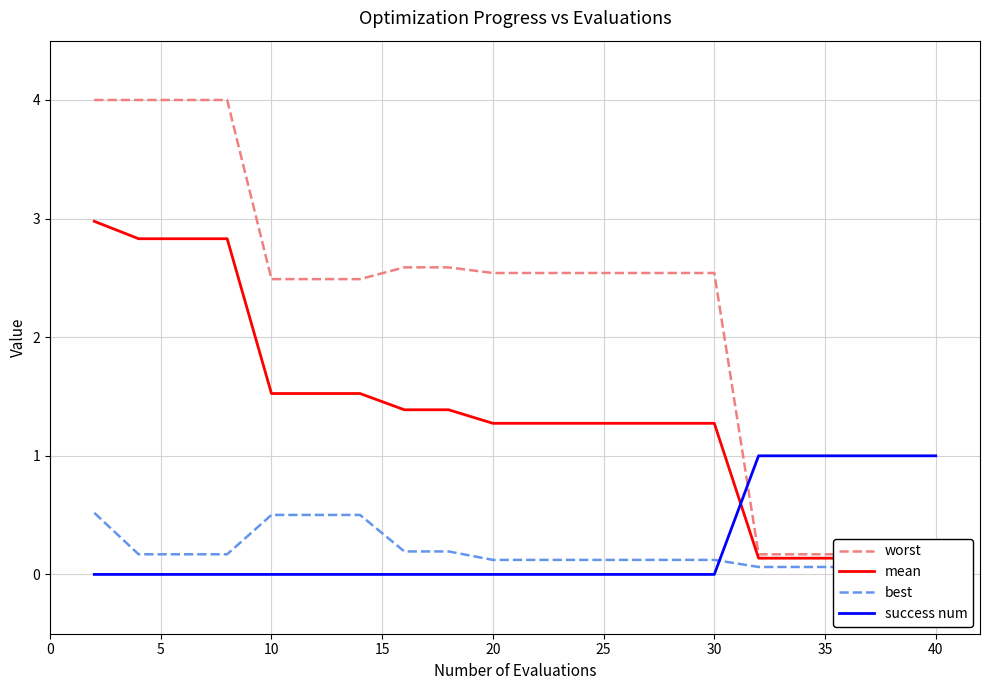

What are all the series names shown in the legend?

worst, mean, best, success num